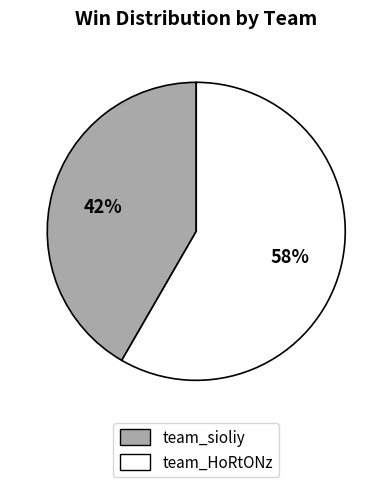

To the nearest percent, what is the combined percentage of team_HoRtONz and team_sioliy?

100%